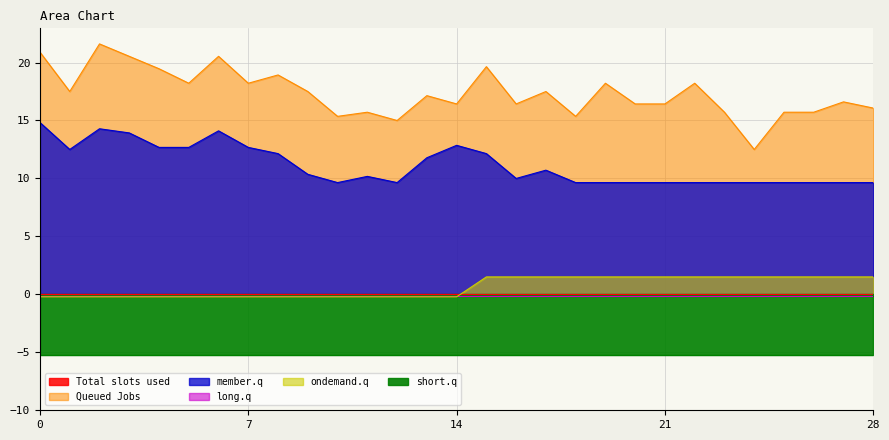

Reading left to right, what are all the values shown in this chart?

col_4: 0=20.9	1=17.5	2=21.6	3=20.5	4=19.5	5=18.2	6=20.5	7=18.2	8=18.9	9=17.5	10=15.4	11=15.7	12=15.0	13=17.1	14=16.4	15=19.6	16=16.4	17=17.5	18=15.4	19=18.2	20=16.4	21=16.4	22=18.2	23=15.7	24=12.5	25=15.7	26=15.7	27=16.6	28=16.1
col_5: 0=14.8	1=12.5	2=14.3	3=13.9	4=12.7	5=12.7	6=14.1	7=12.7	8=12.1	9=10.4	10=9.6	11=10.2	12=9.6	13=11.8	14=12.9	15=12.1	16=10.0	17=10.7	18=9.6	19=9.6	20=9.6	21=9.6	22=9.6	23=9.6	24=9.6	25=9.6	26=9.6	27=9.6	28=9.6
col_19: 0=-0.2	1=-0.2	2=-0.2	3=-0.2	4=-0.2	5=-0.2	6=-0.2	7=-0.2	8=-0.2	9=-0.2	10=-0.2	11=-0.2	12=-0.2	13=-0.2	14=-0.2	15=1.5	16=1.5	17=1.5	18=1.5	19=1.5	20=1.5	21=1.5	22=1.5	23=1.5	24=1.5	25=1.5	26=1.5	27=1.5	28=1.5